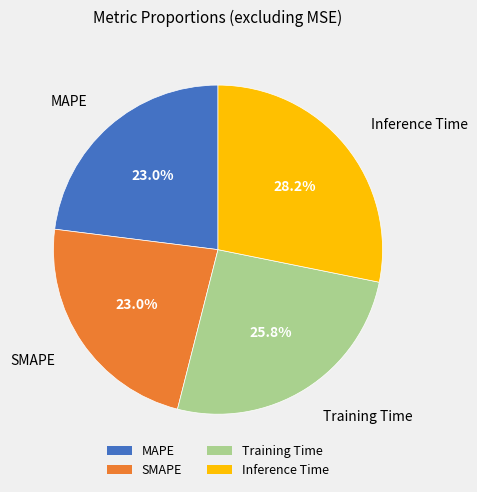

Count the number of slices in the pie.

4